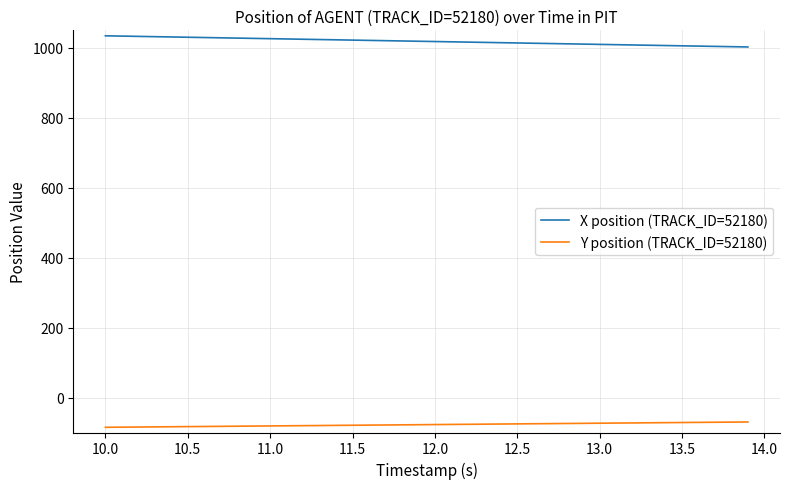

What is the lowest value of the Y position (TRACK_ID=52180) series?

-85.1